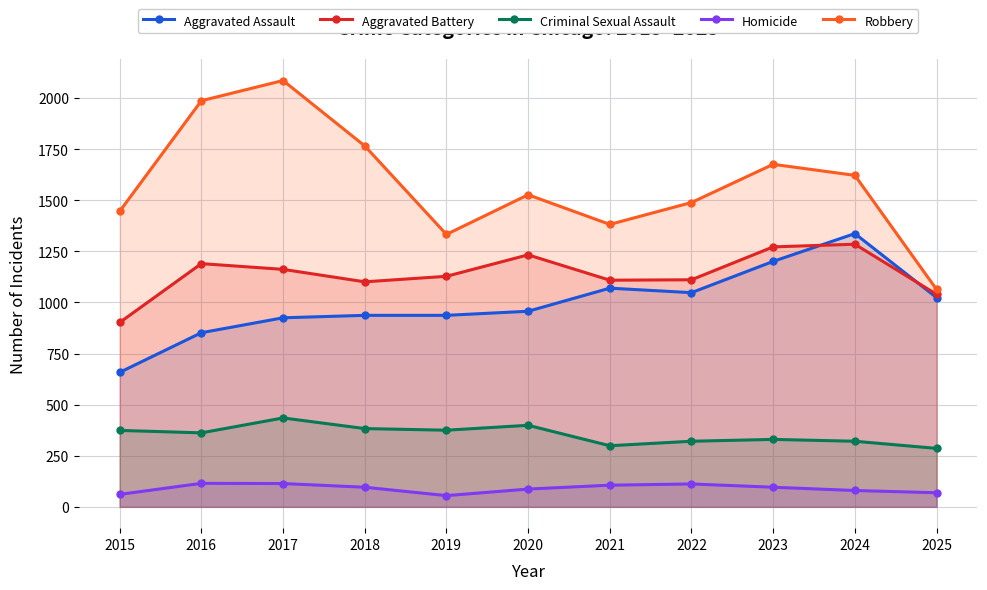

At which category does Criminal Sexual Assault reach its first local valley?

2016